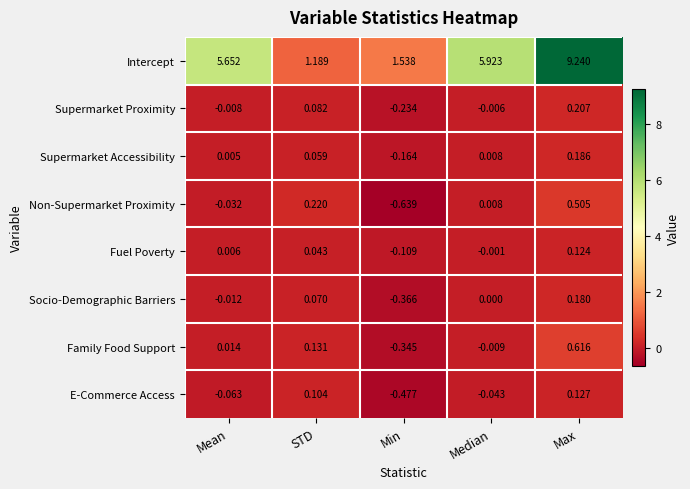

What is the total value across all series at Median?

5.9